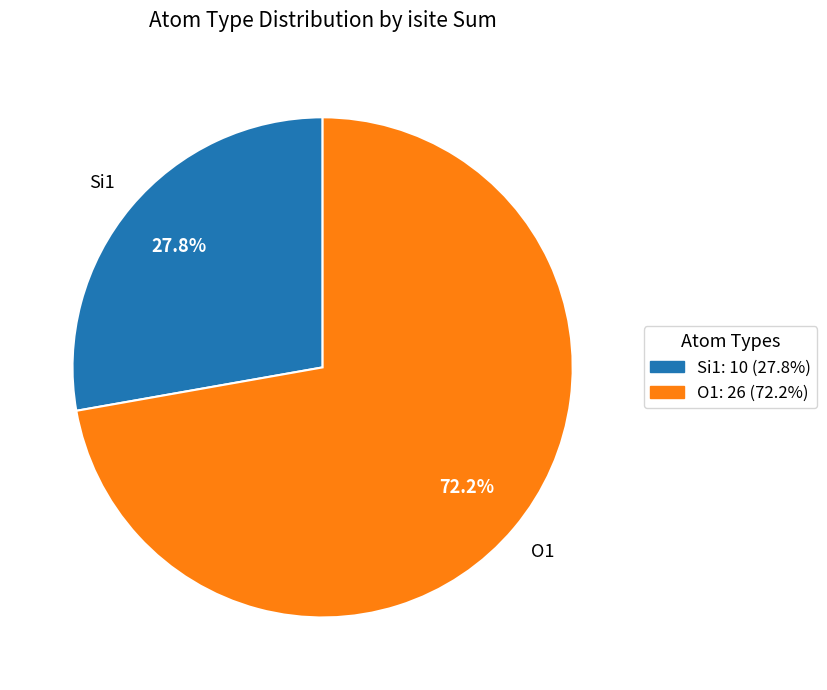

How many segments does this pie chart have?

2